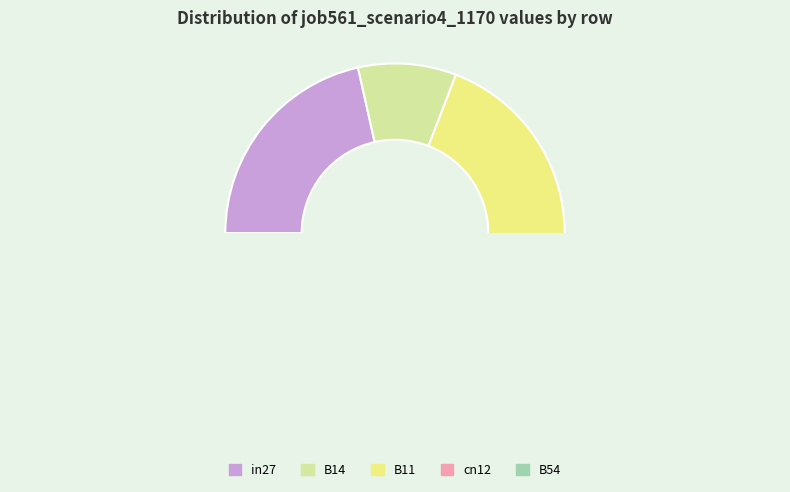

Which slice is the smallest?

B14